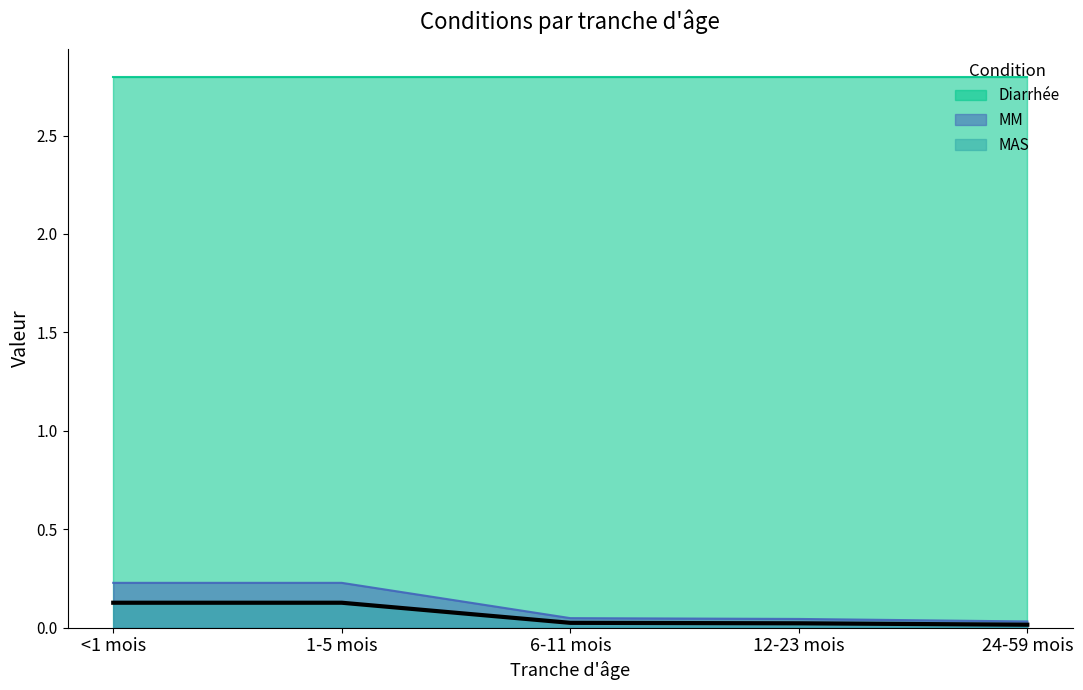

Does the chart display data point markers on the line(s)?

No